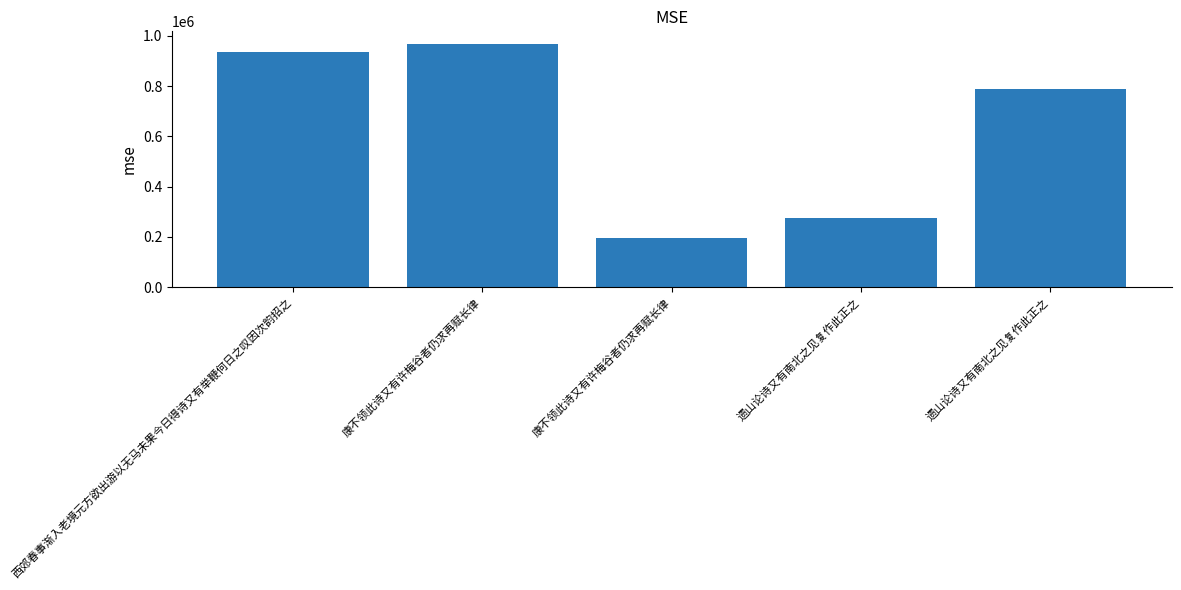

How many bars are there in total?

5